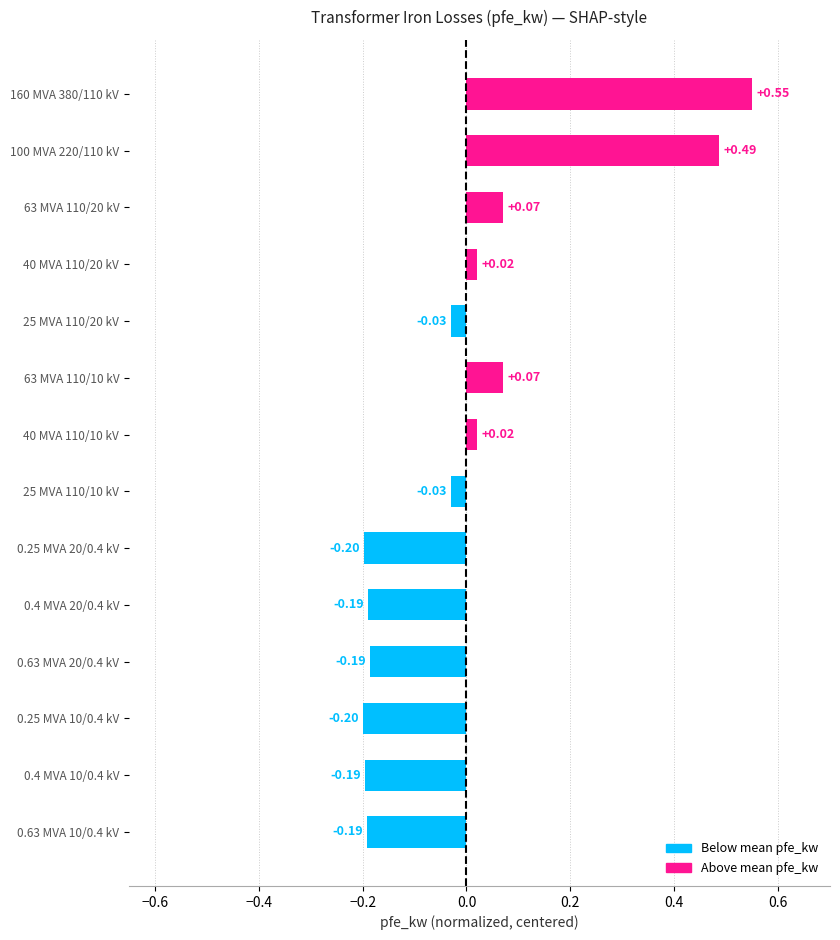

Which has a higher value, 25 MVA 110/20 kV or 0.4 MVA 20/0.4 kV?

25 MVA 110/20 kV